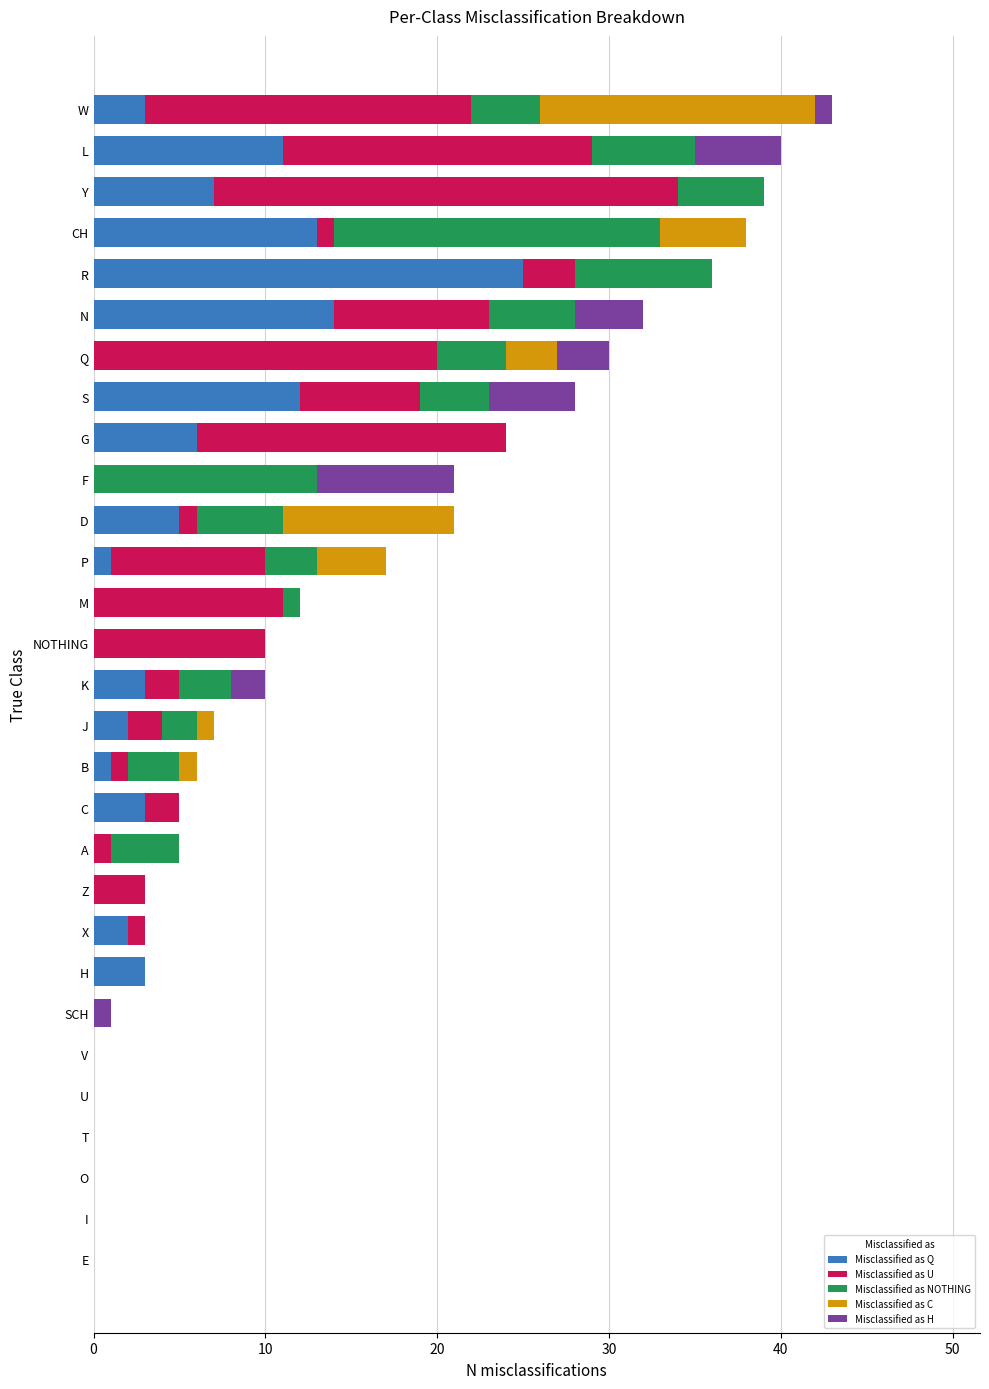

The Misclassified as Q series shows 7 at R. True or false?

False